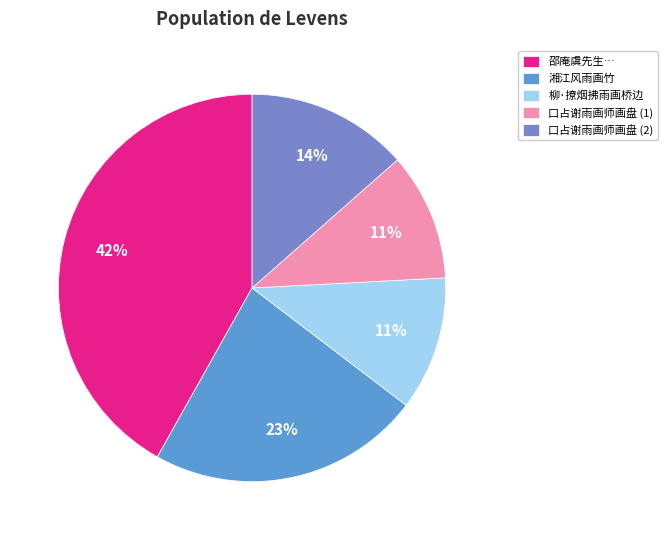

How many slices are in this pie chart?

5